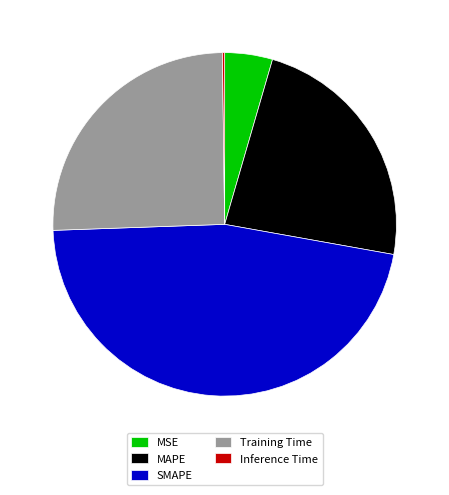

True or false: SMAPE accounts for 57% of the total.

False